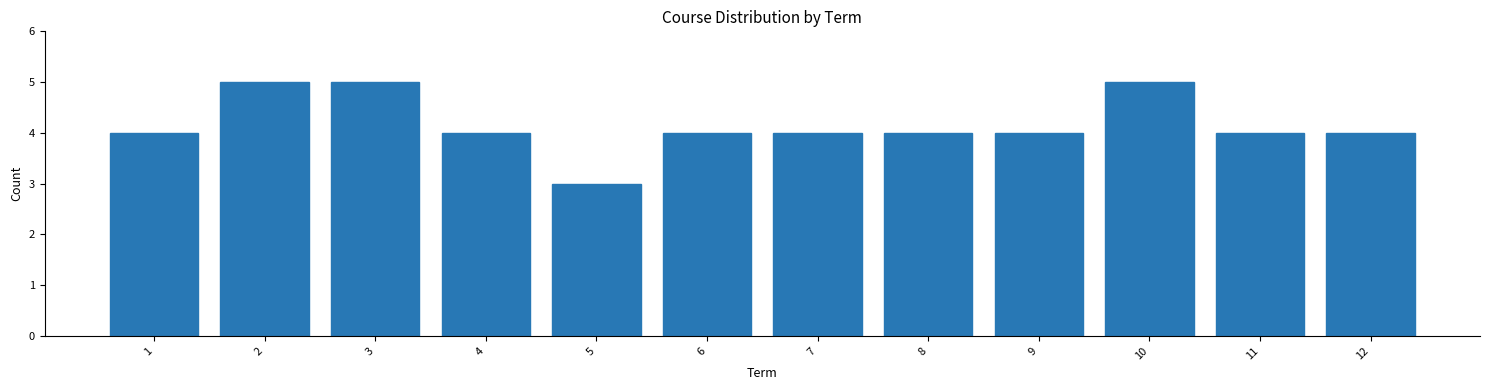

Reading right to left, extract all data points from this chart.

12=4	11=4	10=5	9=4	8=4	7=4	6=4	5=3	4=4	3=5	2=5	1=4